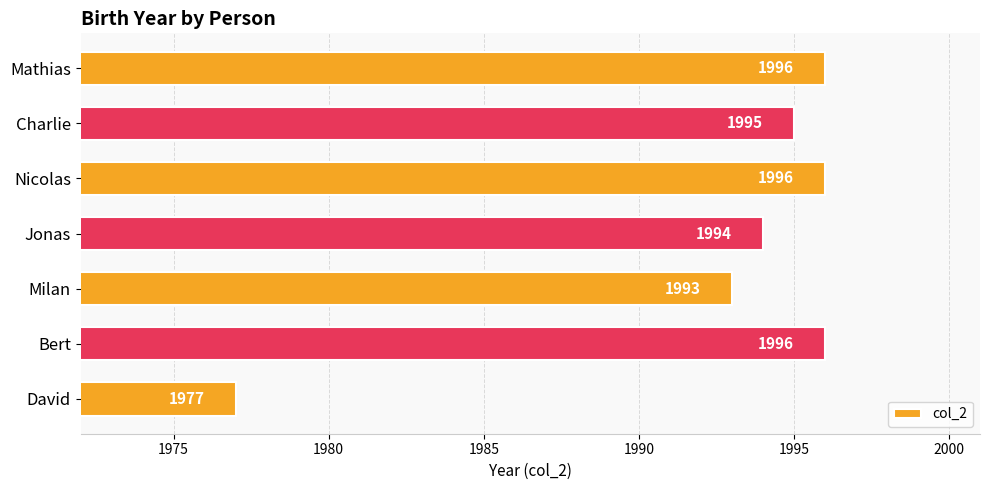

Is it true that the value at Mathias is 1286?

False